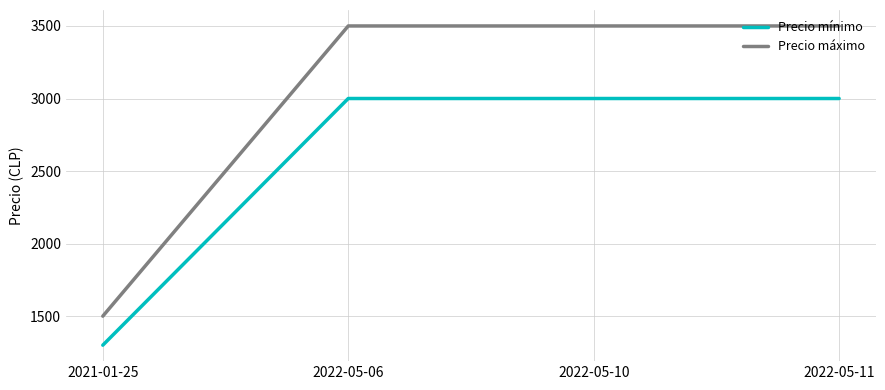

How many categories are shown in the chart?

4